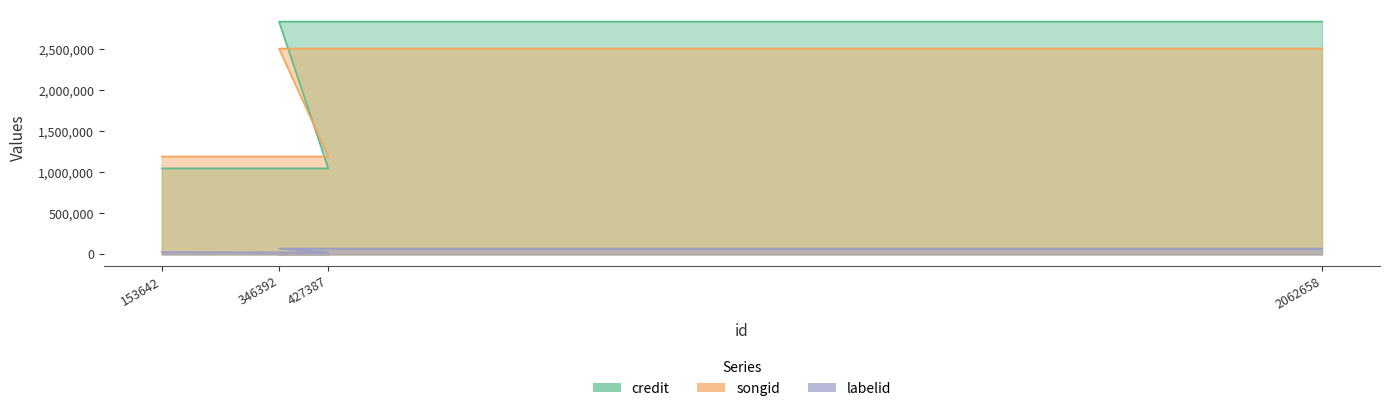

True or false: labelid and songid intersect in this chart.

False